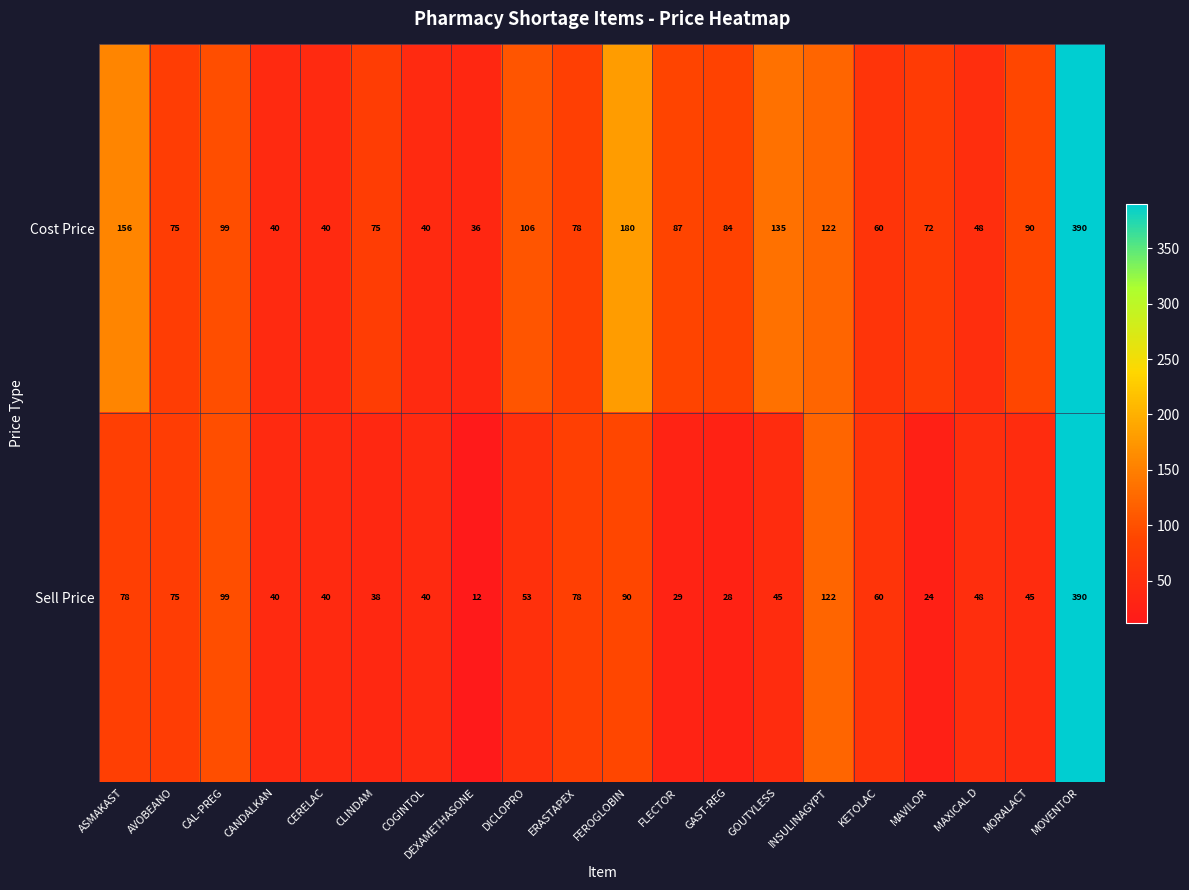

Which series has the largest total across all categories?

Cost Price